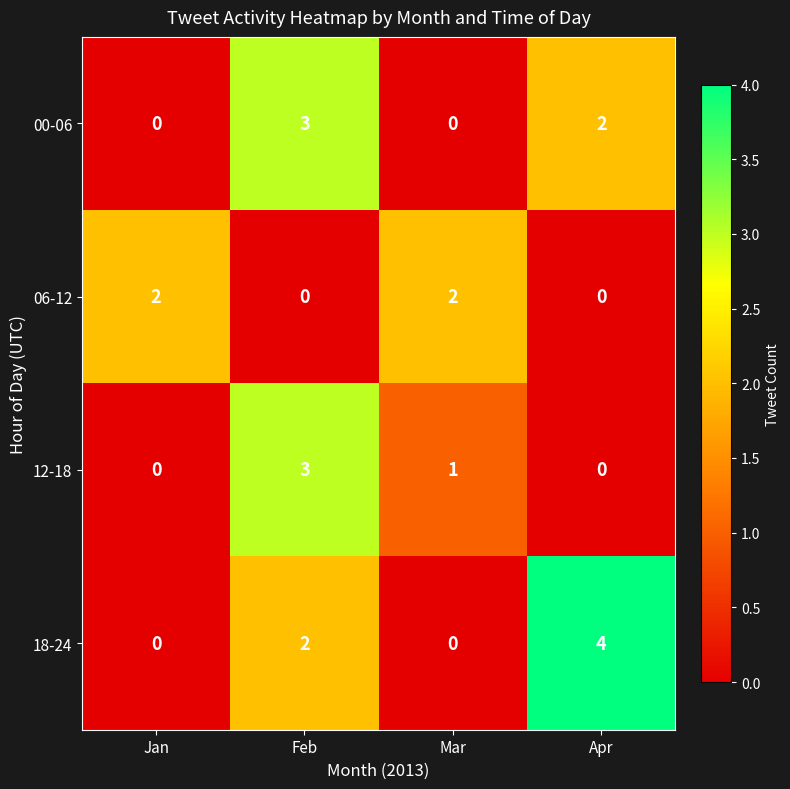

How many data points in 00-06 are less than 2?

2